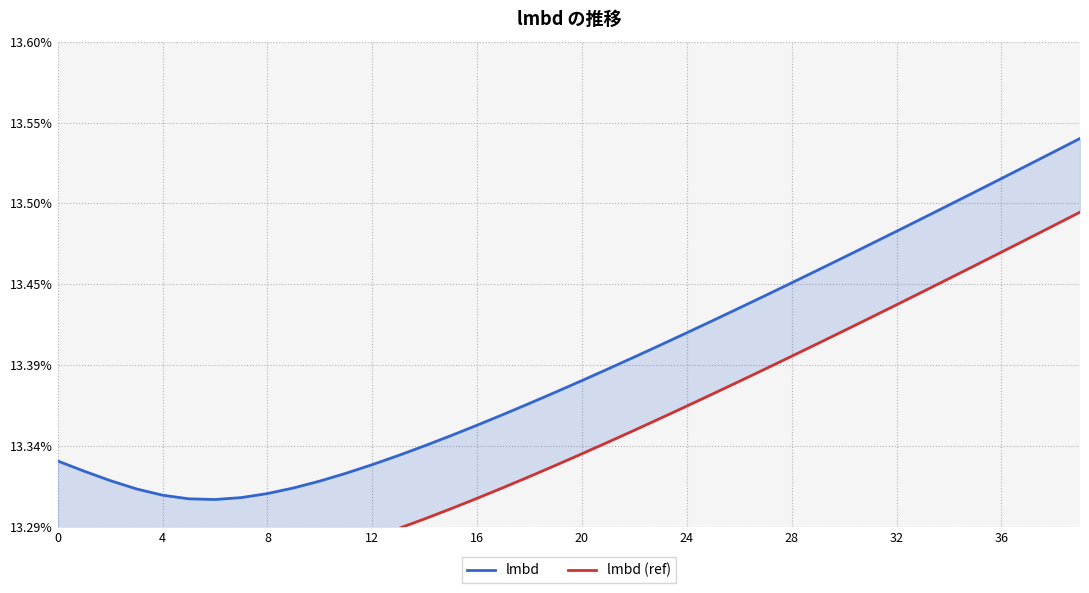

True or false: lmbd (ref) and lmbd intersect in this chart.

False